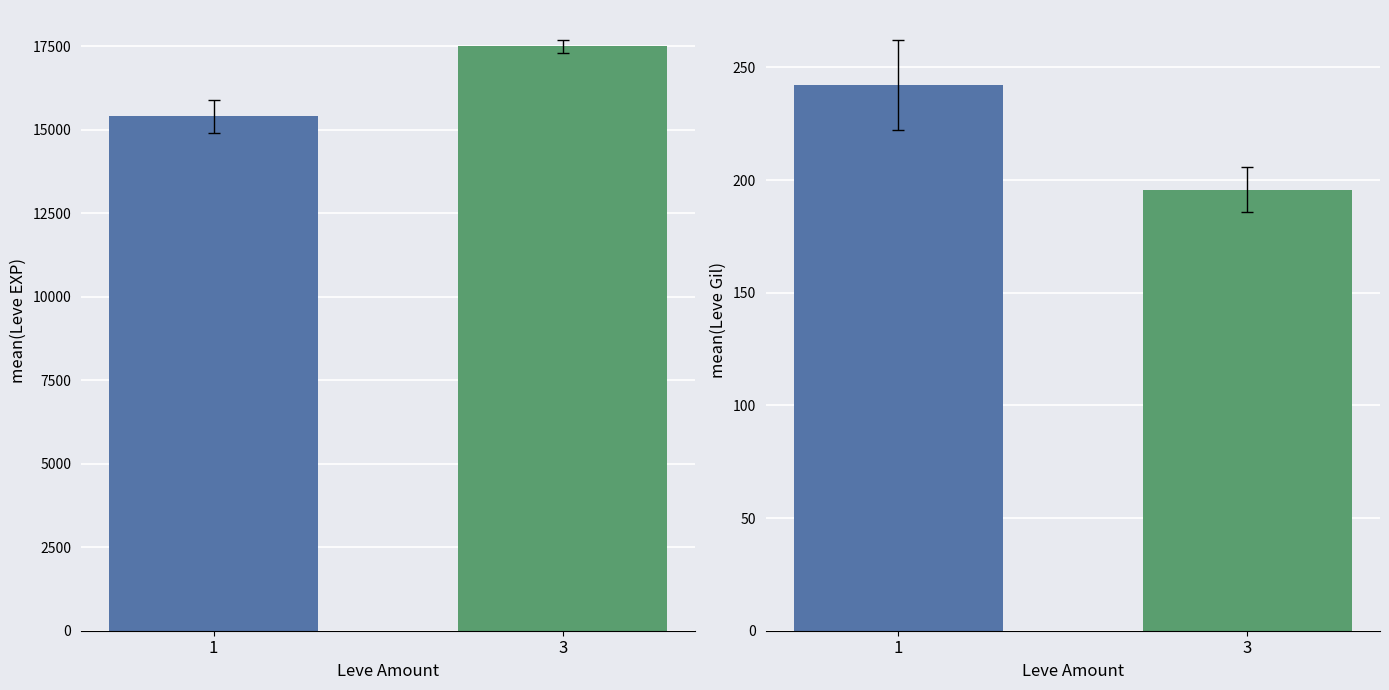

What is the change in value from 1 to 3?

+2099.0